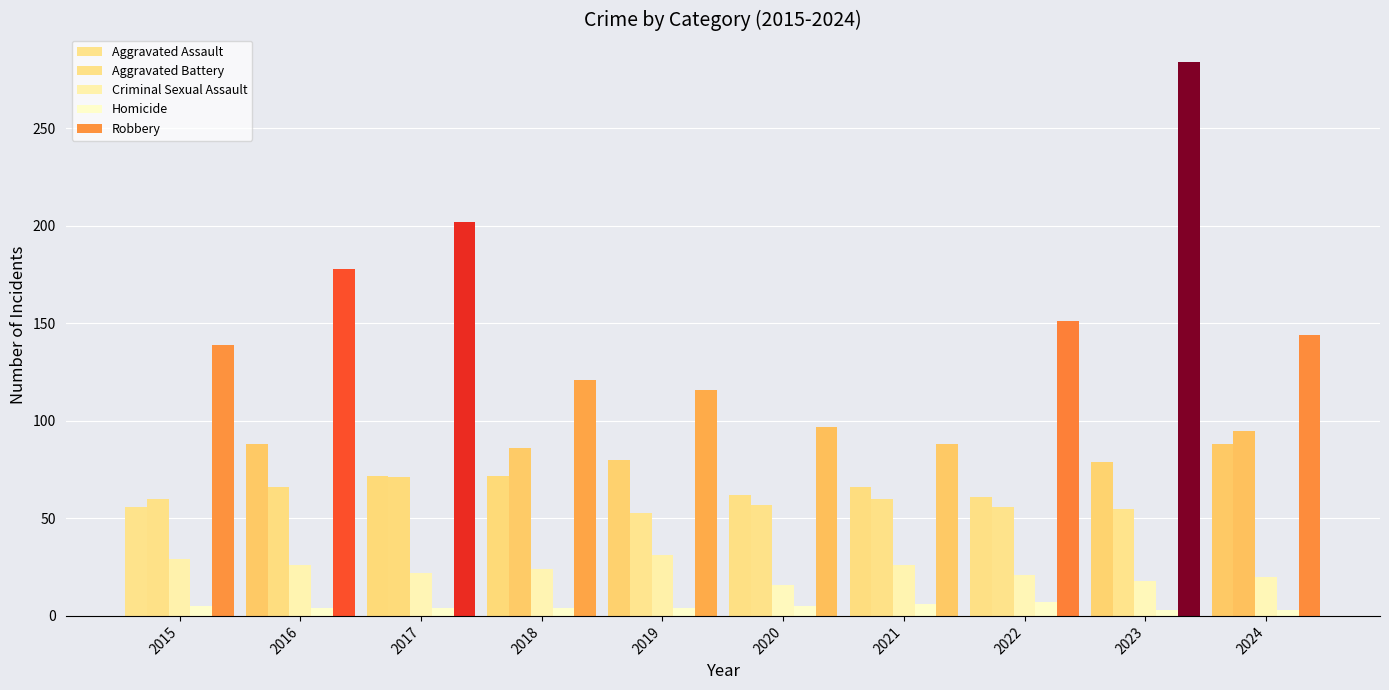

Count the number of categories in the chart.

10